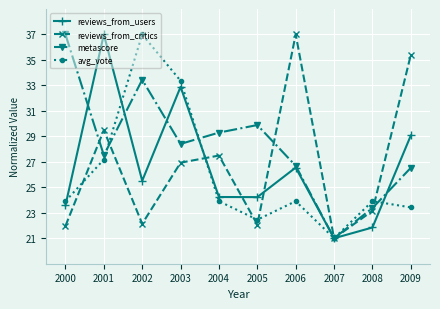

Is the value of metascore at 2006 greater than the value of avg_vote at 2001?

No